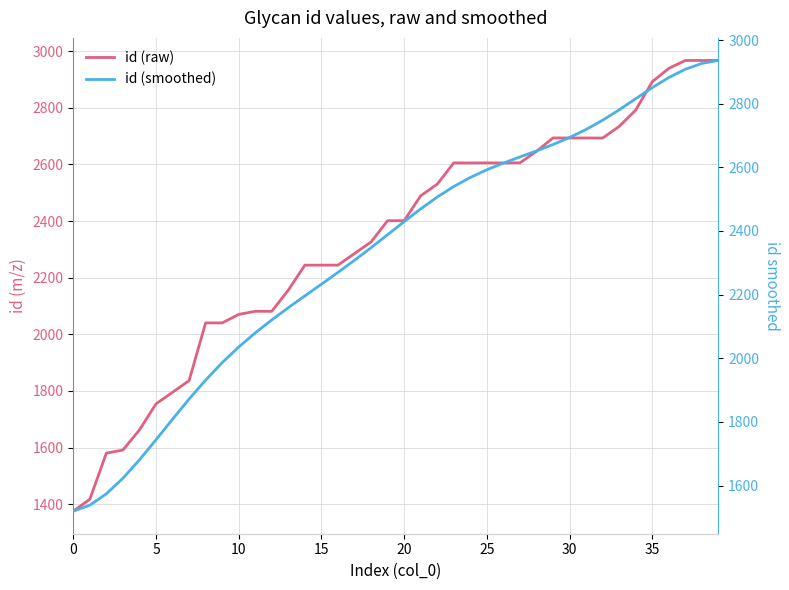

True or false: id (smoothed) has more than 1 points higher than both neighbors.

False